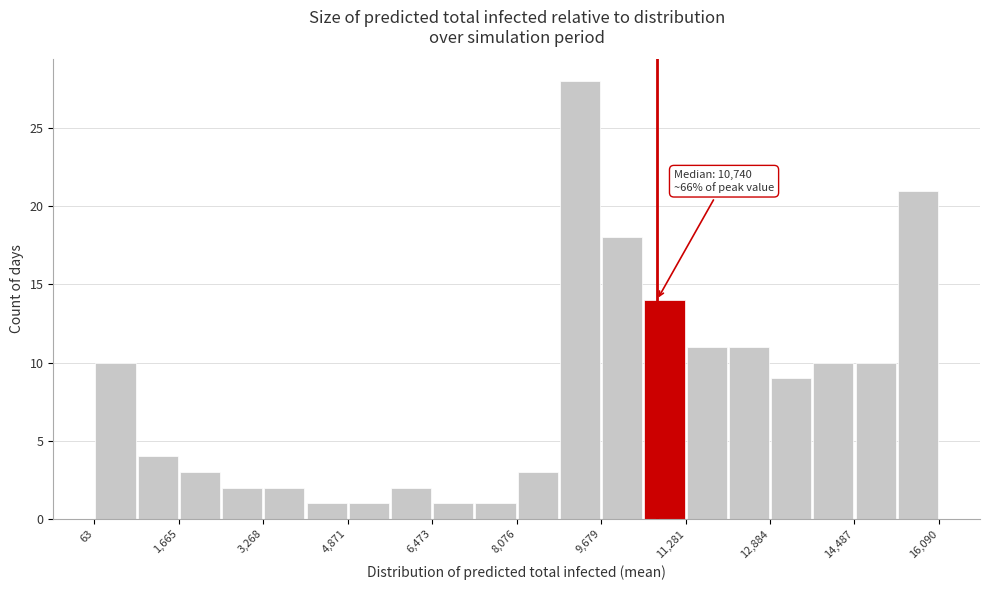

Over which range of the x-axis is the bar tallest?

8800 to 9600